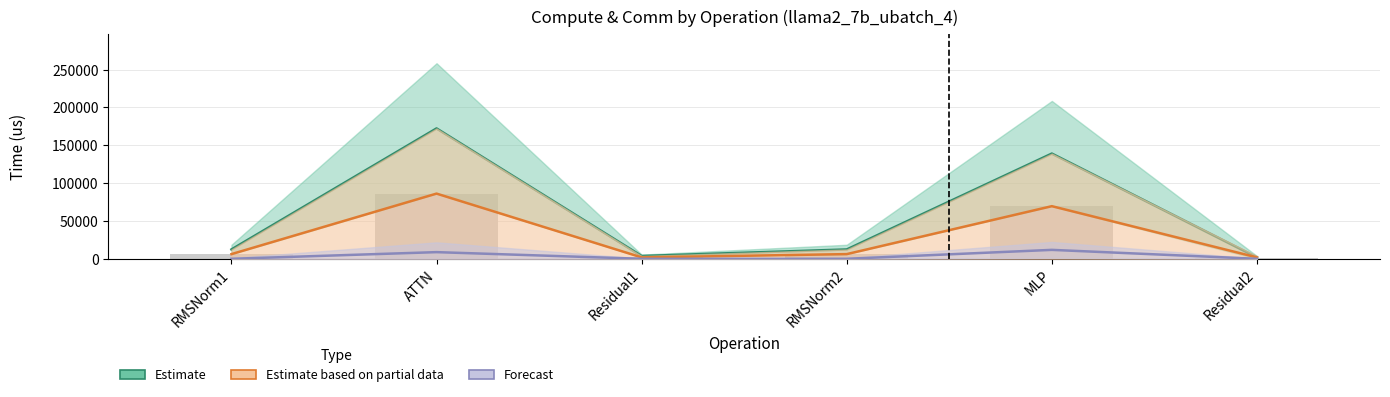

Is it true that fwd compute equals 1840.8 at Residual2?

True